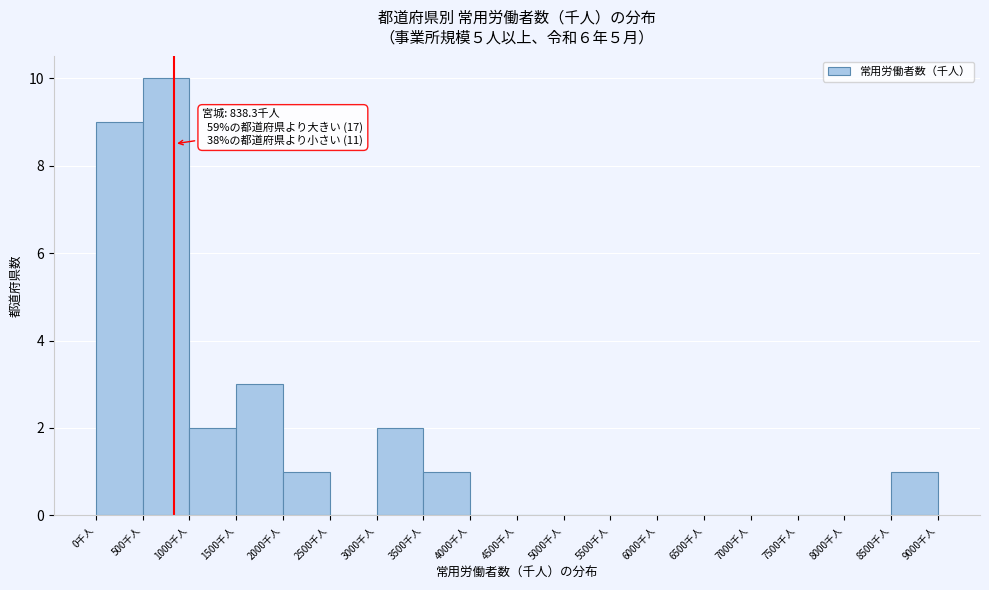

Which range on the x-axis has the tallest bar?

500 to 1000